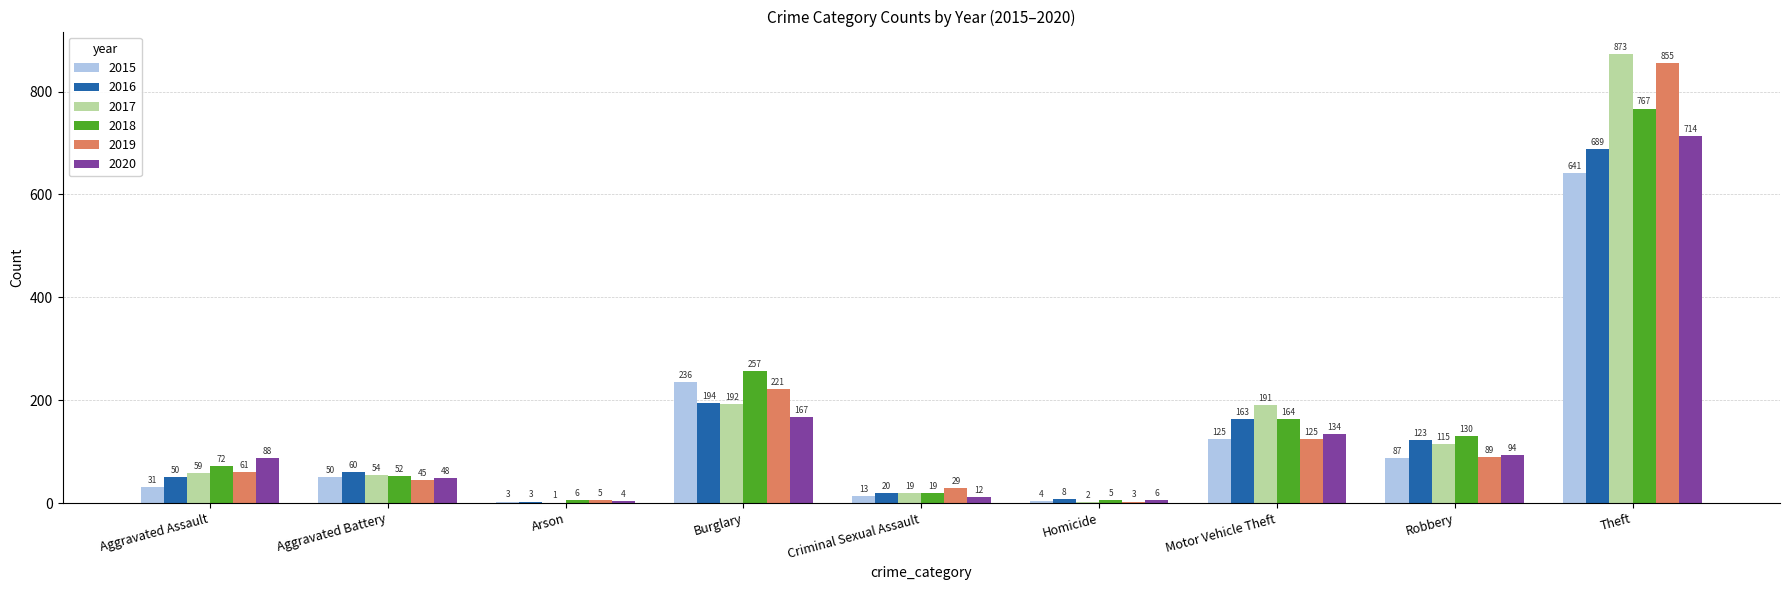

Where is 2016 nearest to the value 346?

Burglary